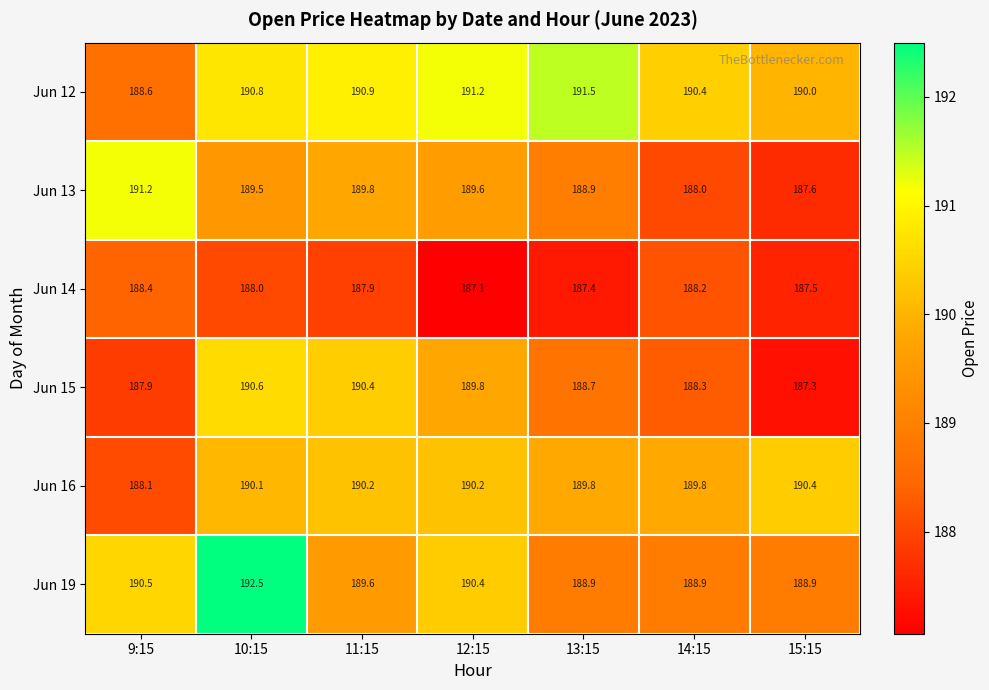

List the labels in order of Jun 12 value, largest first.

13:15, 12:15, 11:15, 10:15, 14:15, 15:15, 9:15